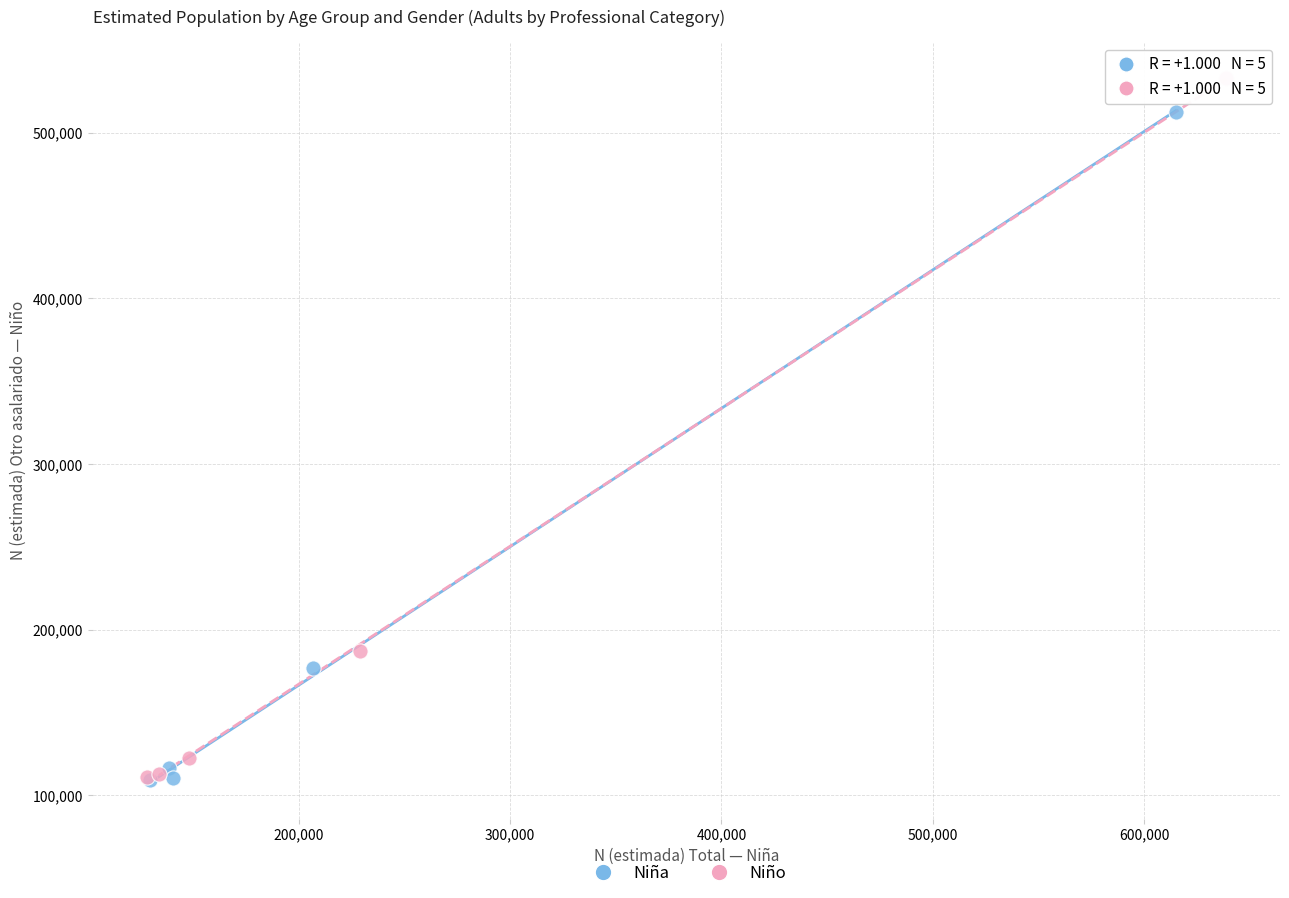

Which series reaches the maximum Y coordinate?

Niño